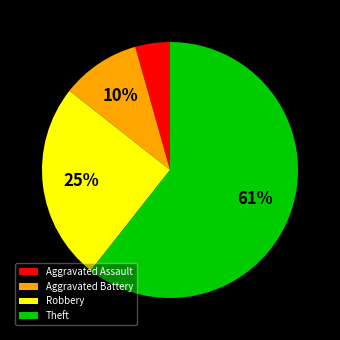

Does any single category account for the majority?

Yes